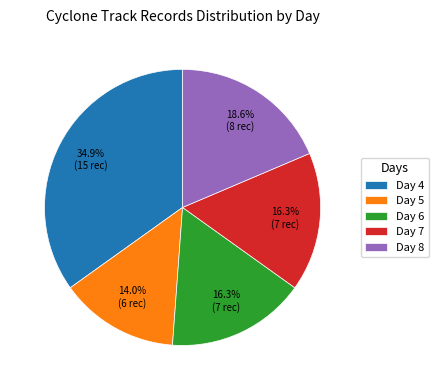

Which has a higher value, Day 8 or Day 7?

Day 8